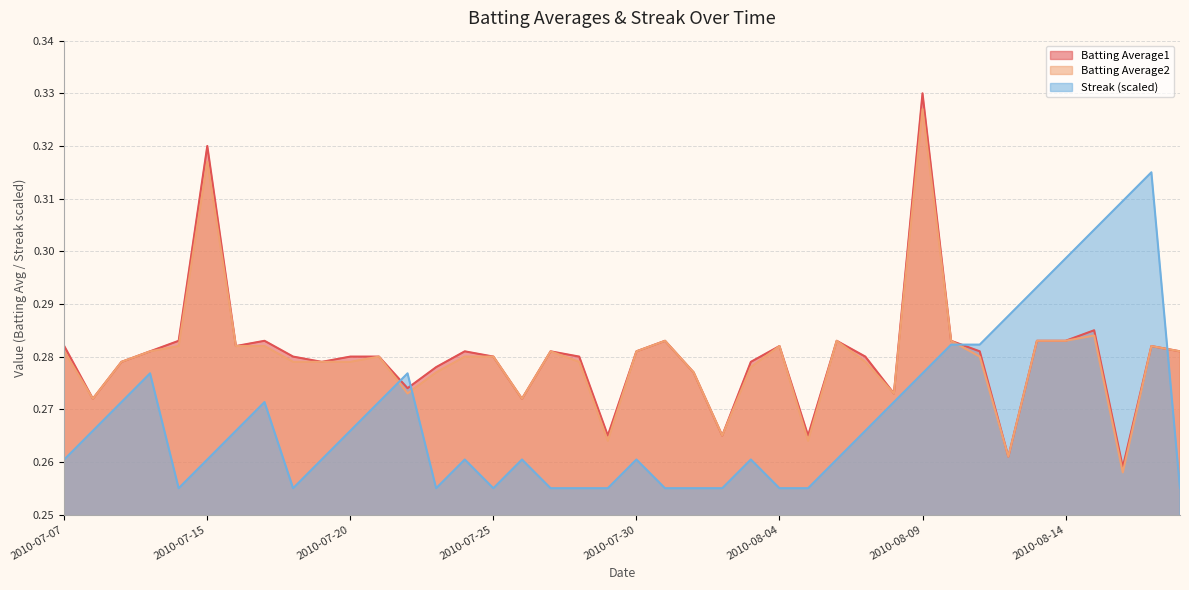

At which category is the sum across all series the highest?

2010-08-09